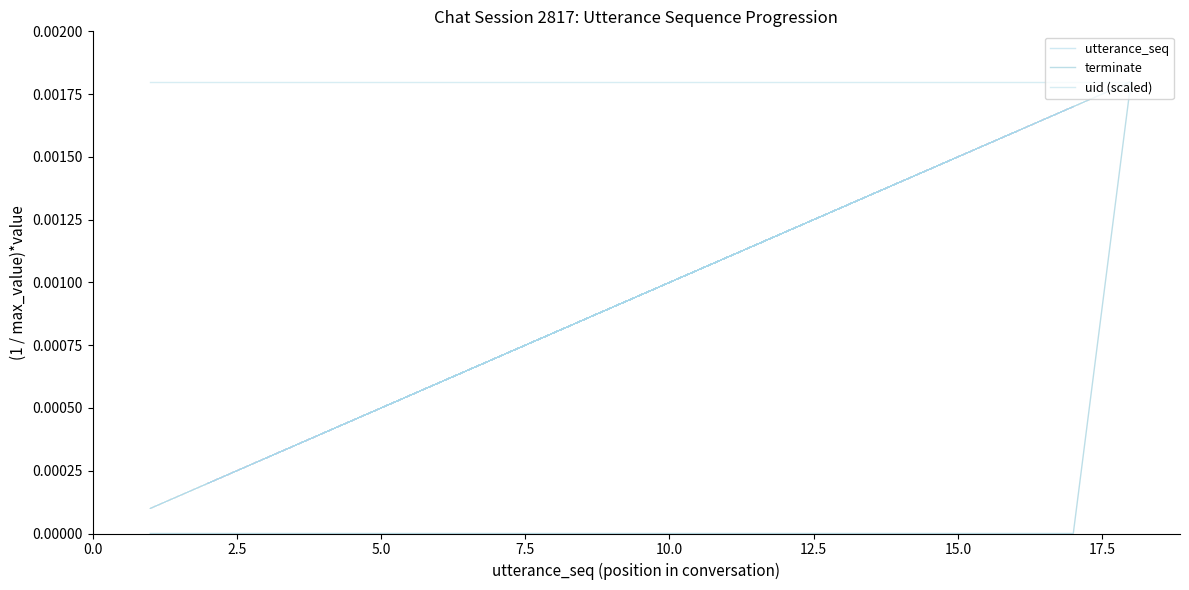

True or false: terminate and utterance_seq intersect in this chart.

False